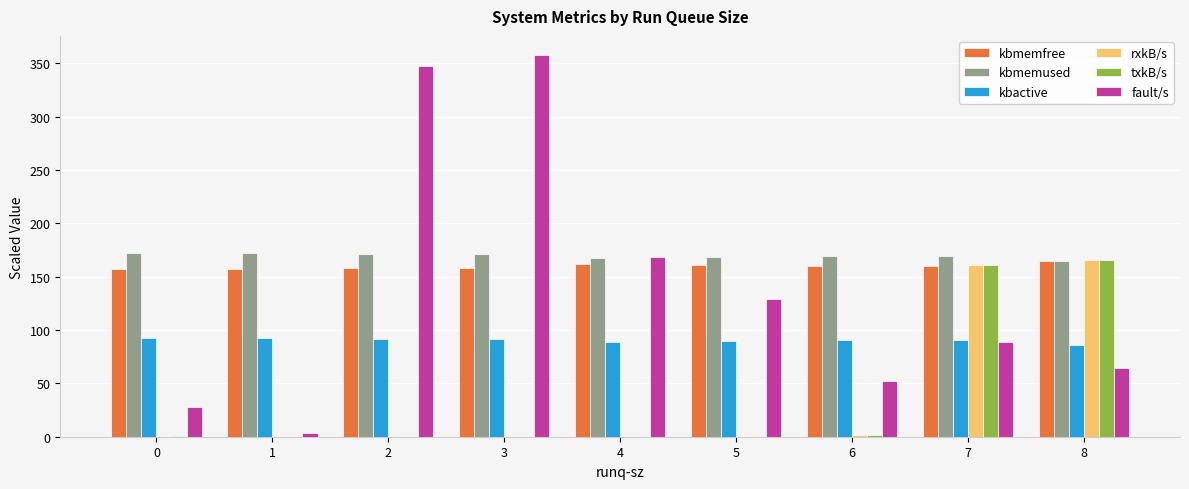

True or false: kbactive has a value of 136.7 at 1.

False